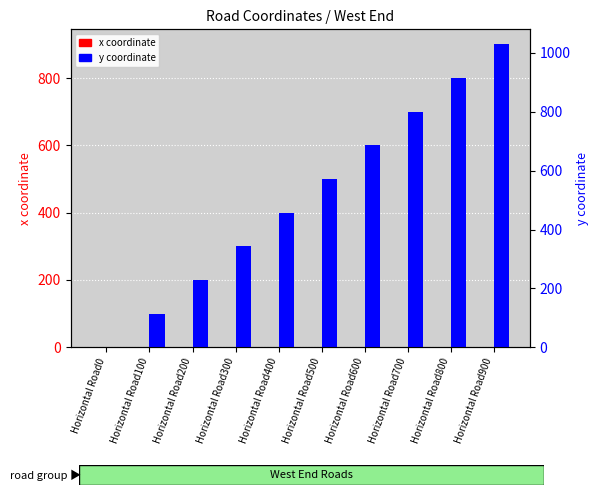

Reading right to left, list all the values displayed in this chart.

x coordinate (West End): 0	0	0	0	0	0	0	0	0	0
y coordinate (West End): 900	800	700	600	500	400	300	200	100	0